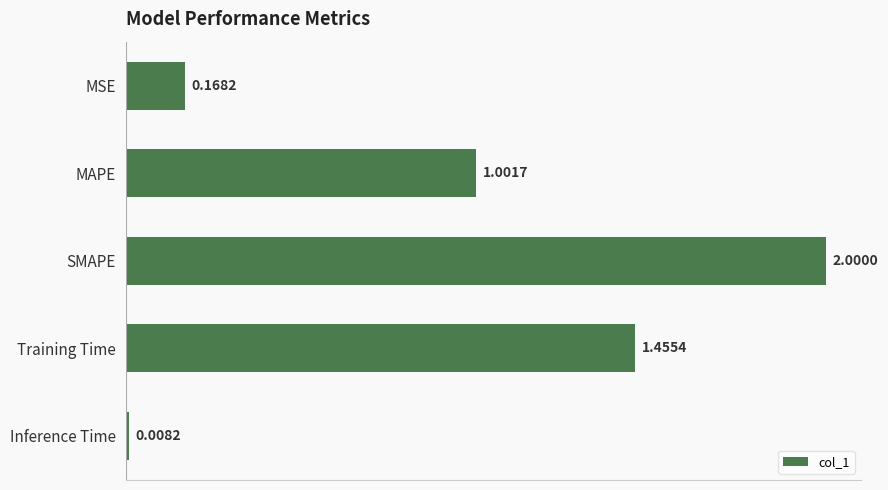

Rank the categories by value from lowest to highest.

Inference Time, MSE, MAPE, Training Time, SMAPE